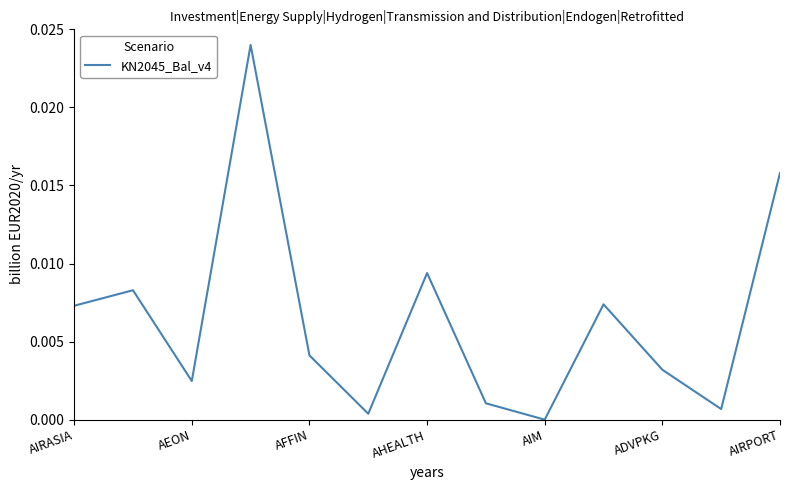

Does the chart have visible grid lines?

No